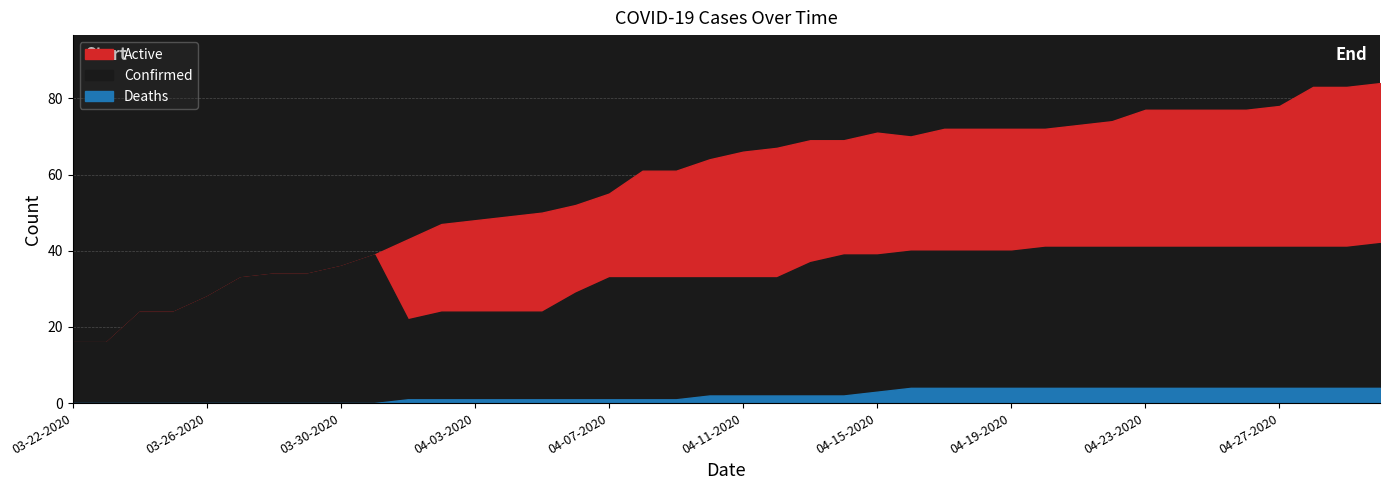

Between 04-13-2020 and 04-21-2020, which series saw the biggest shift?

Confirmed